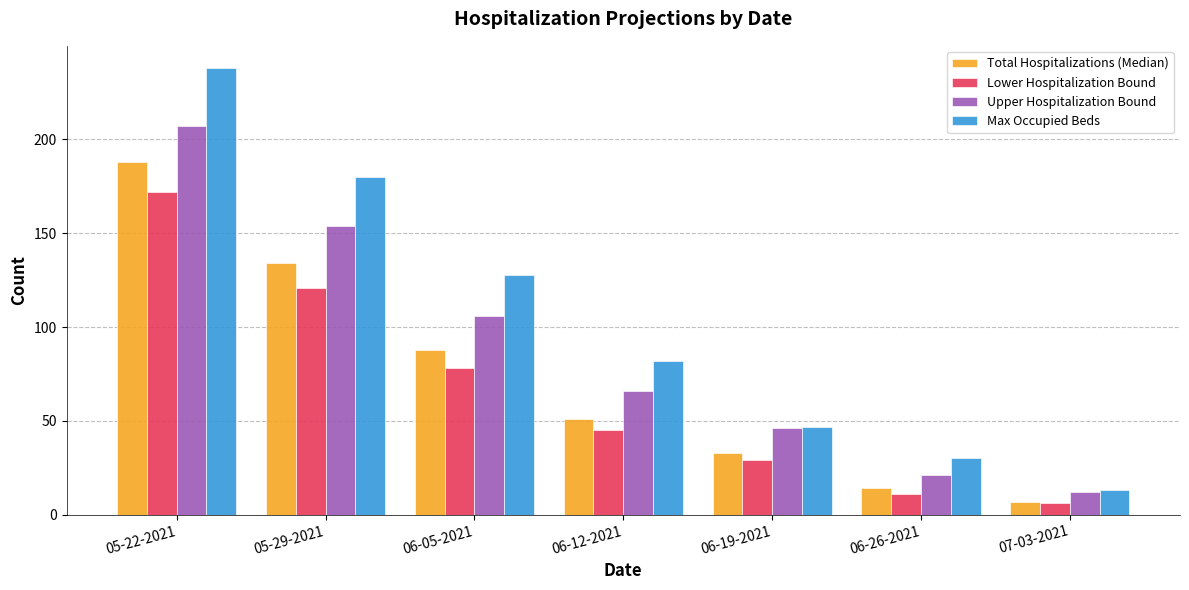

Rank the series by their maximum value, from lowest to highest.

Lower Hospitalization Bound, Total Hospitalizations (Median), Upper Hospitalization Bound, Max Occupied Beds